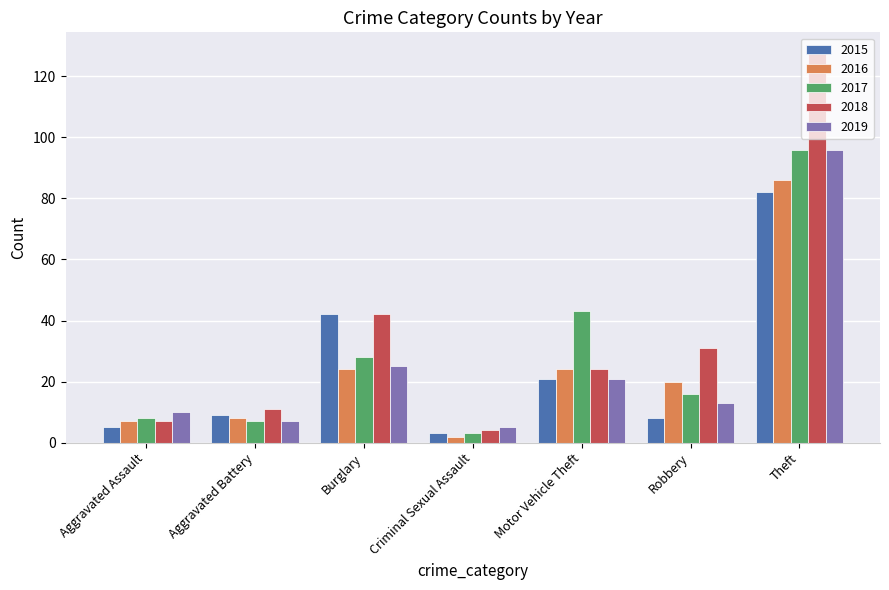

What is the smallest value displayed?

2